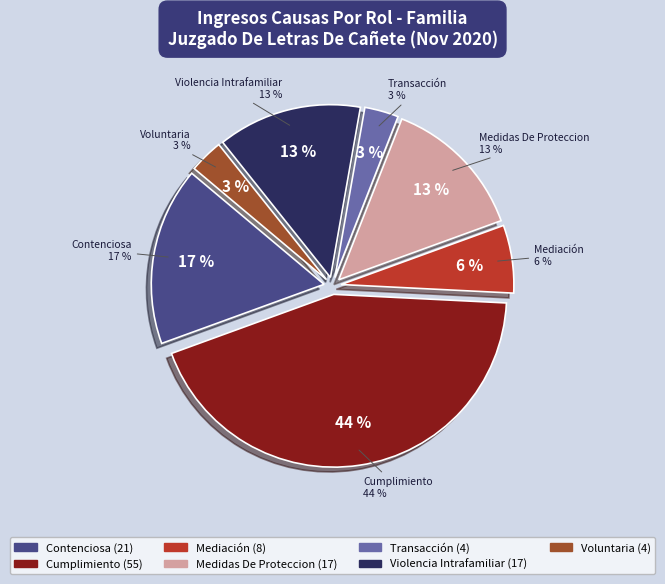

What percentage is NOT represented by Transacción?

96.8%